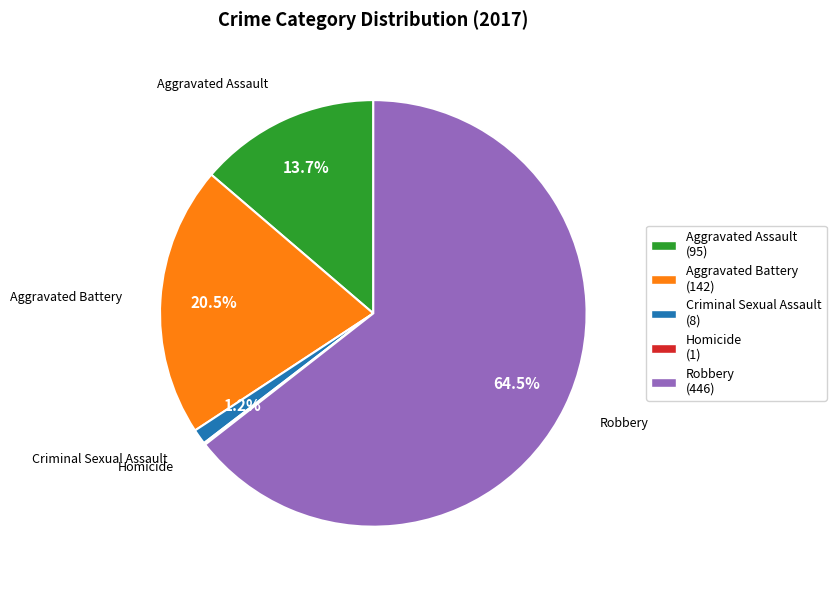

The Robbery slice represents 51% of the pie. True or false?

False